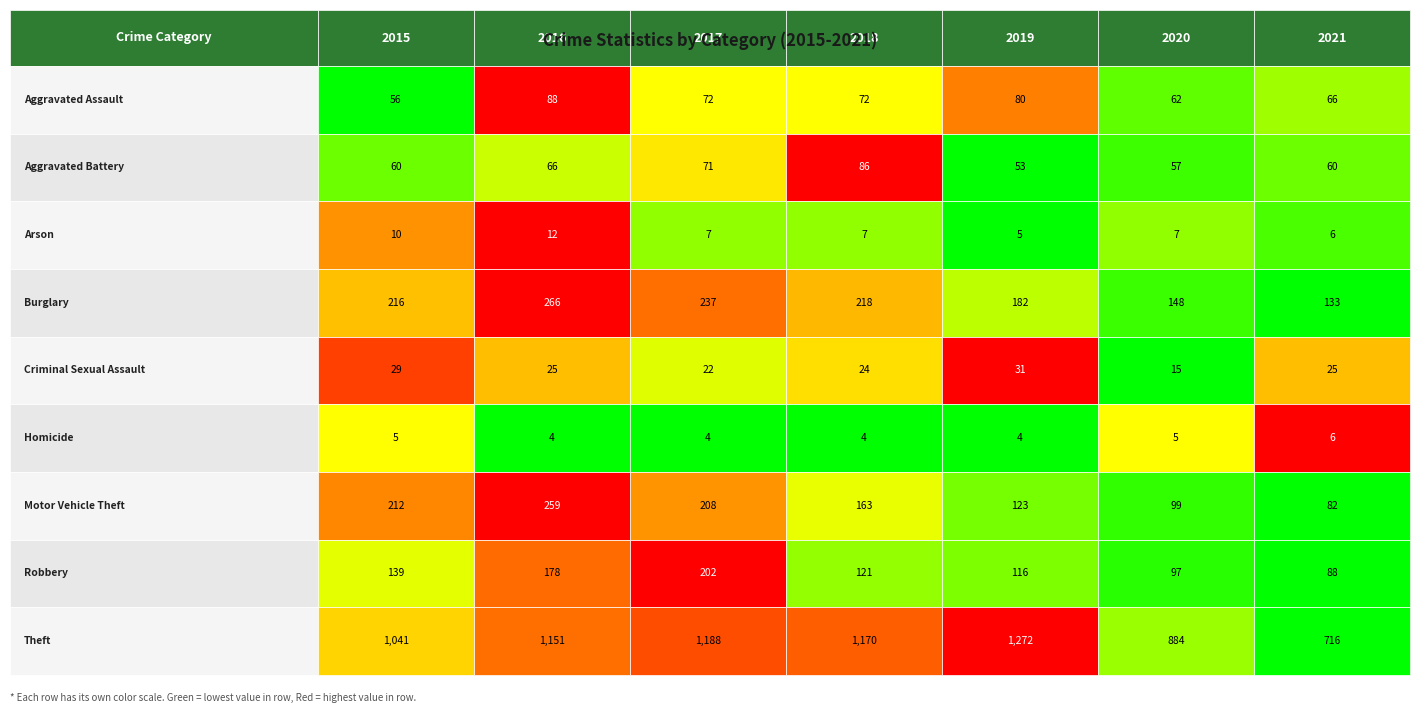

The value of Homicide at 2017 is 4. True or false?

True